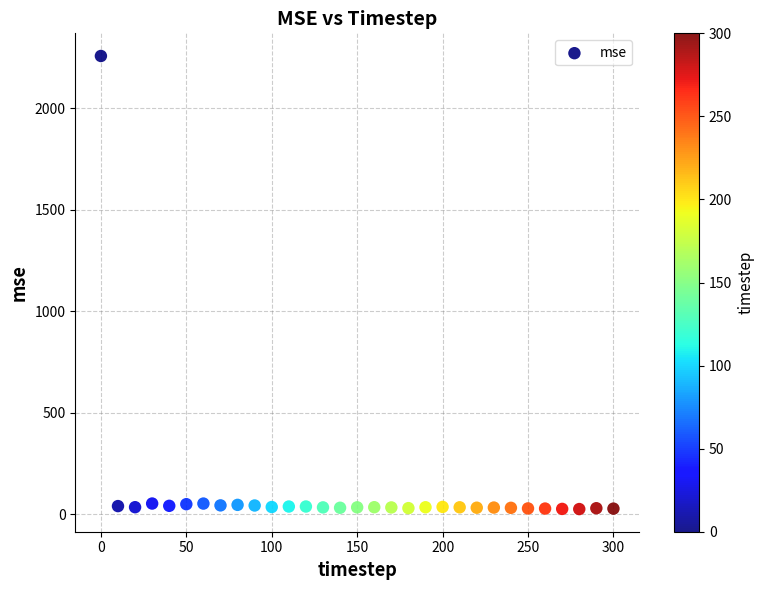

What is the range of Y values (max minus min)?

2231.0